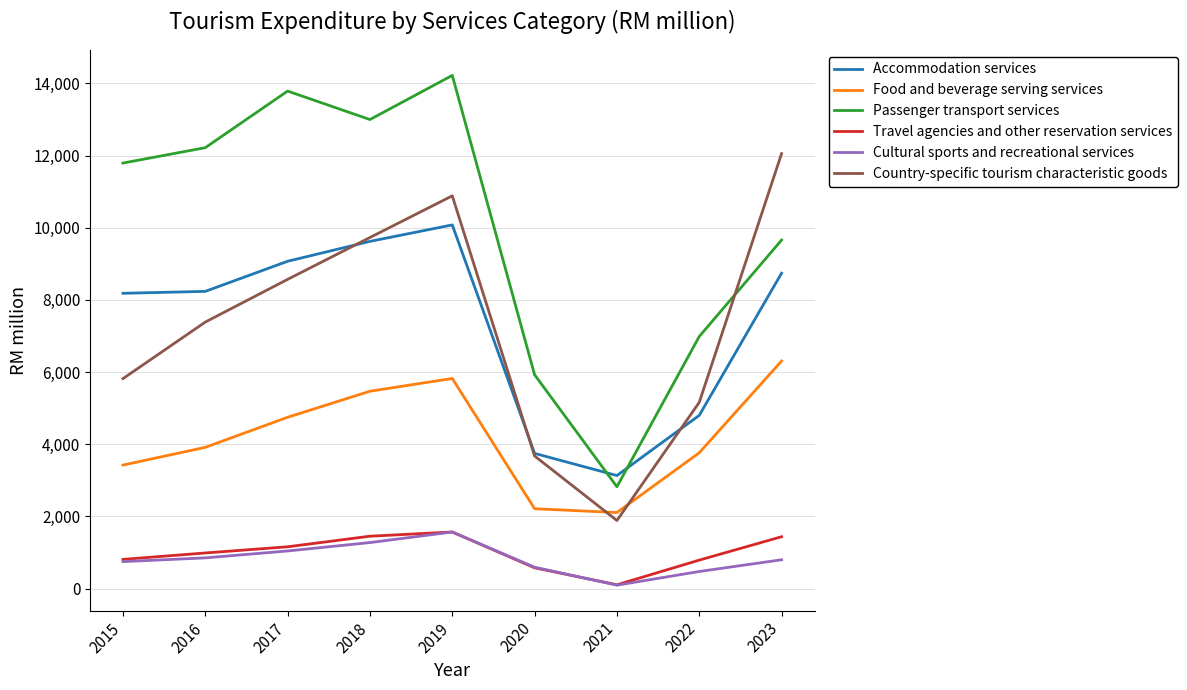

Which series has the largest total across all categories?

Passenger transport services